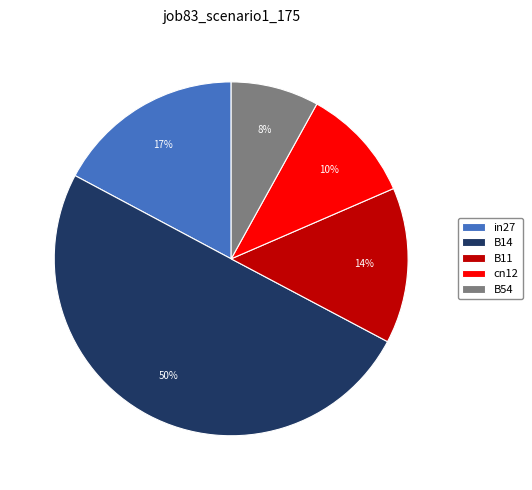

Combined, do in27 and cn12 account for over 50%?

No